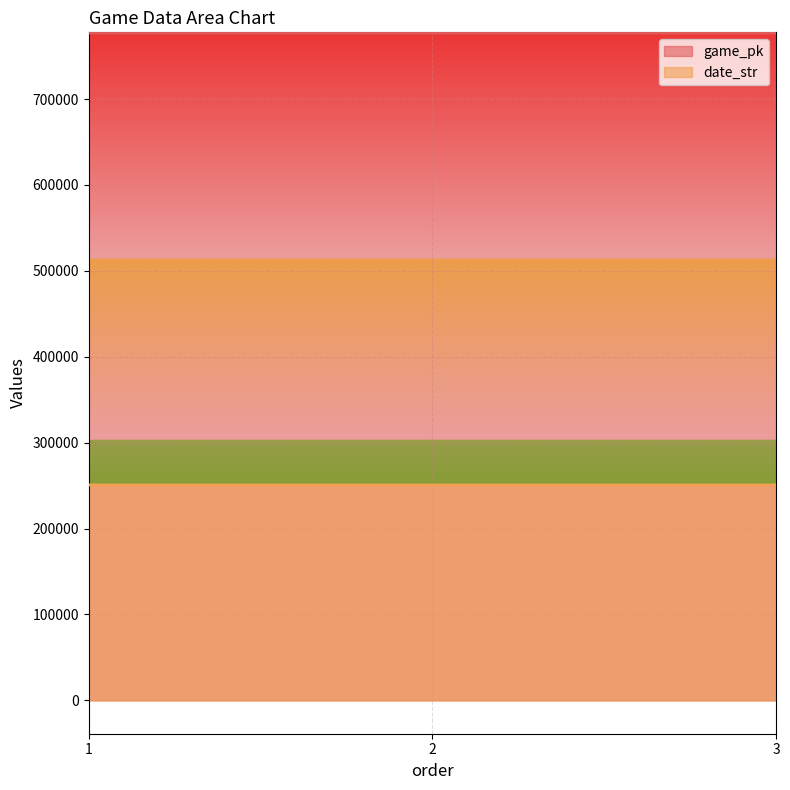

What is the highest value of the game_pk series?

776863